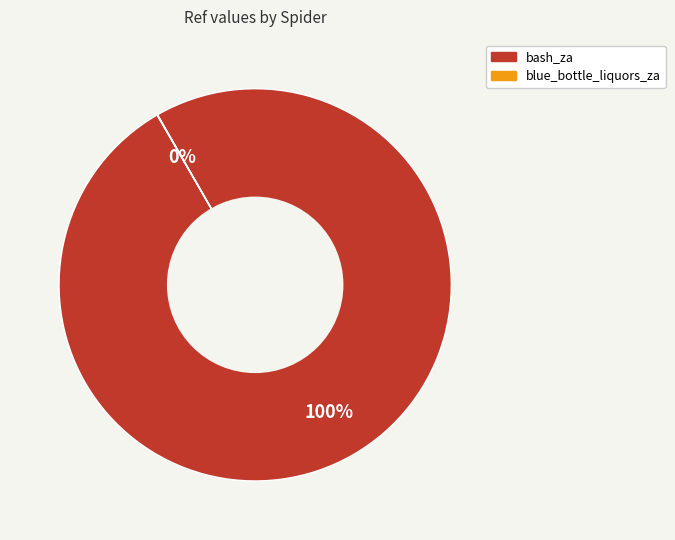

Is it true that bash_za is 100% of the pie?

True